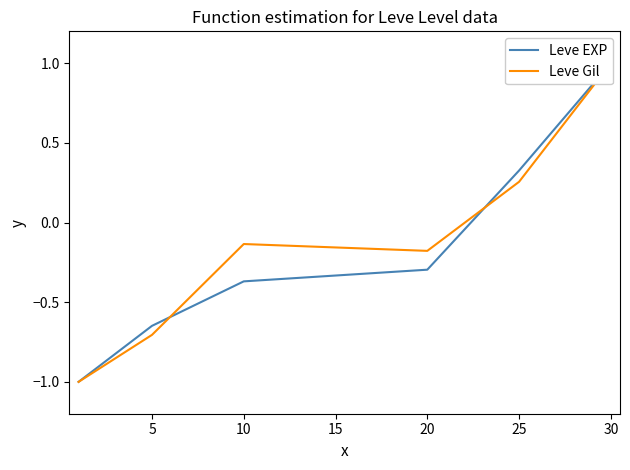

At how many categories does at least one series exceed 0?

2